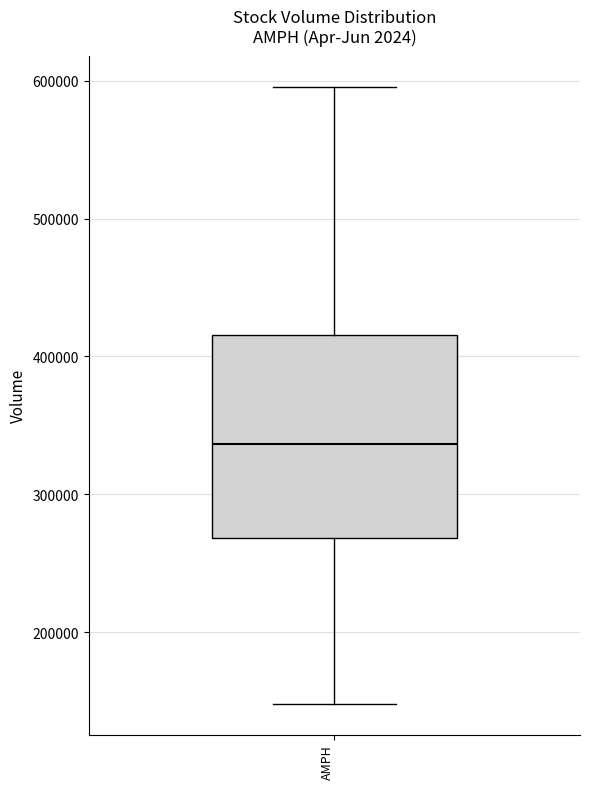

Transcribe this box plot: give where the median line is, the range the box spans, and where the two whiskers end, as read against the y-axis. The values are not printed on the chart, so give them approximately, as read against the axis.

median 340000, box 270000 to 420000, whiskers 150000 to 600000